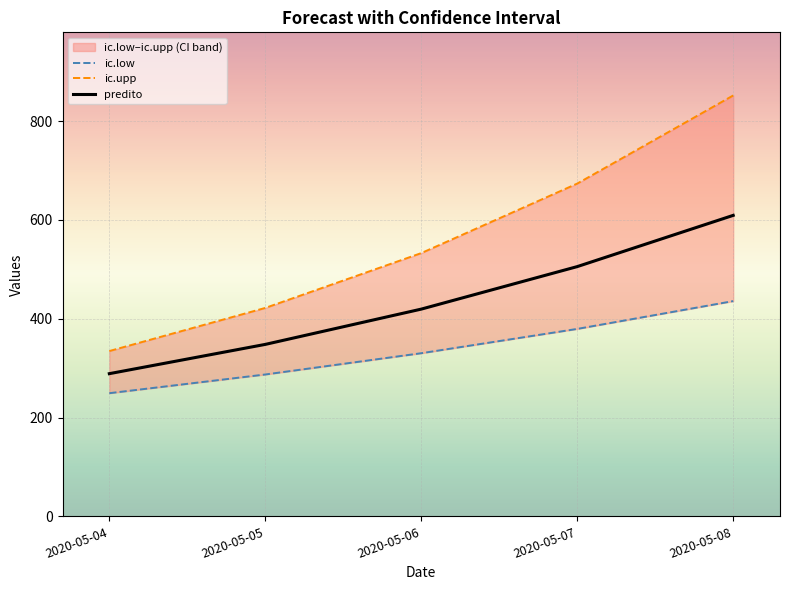

What is the value of the ic.low point at the 1st from the left?

249.3